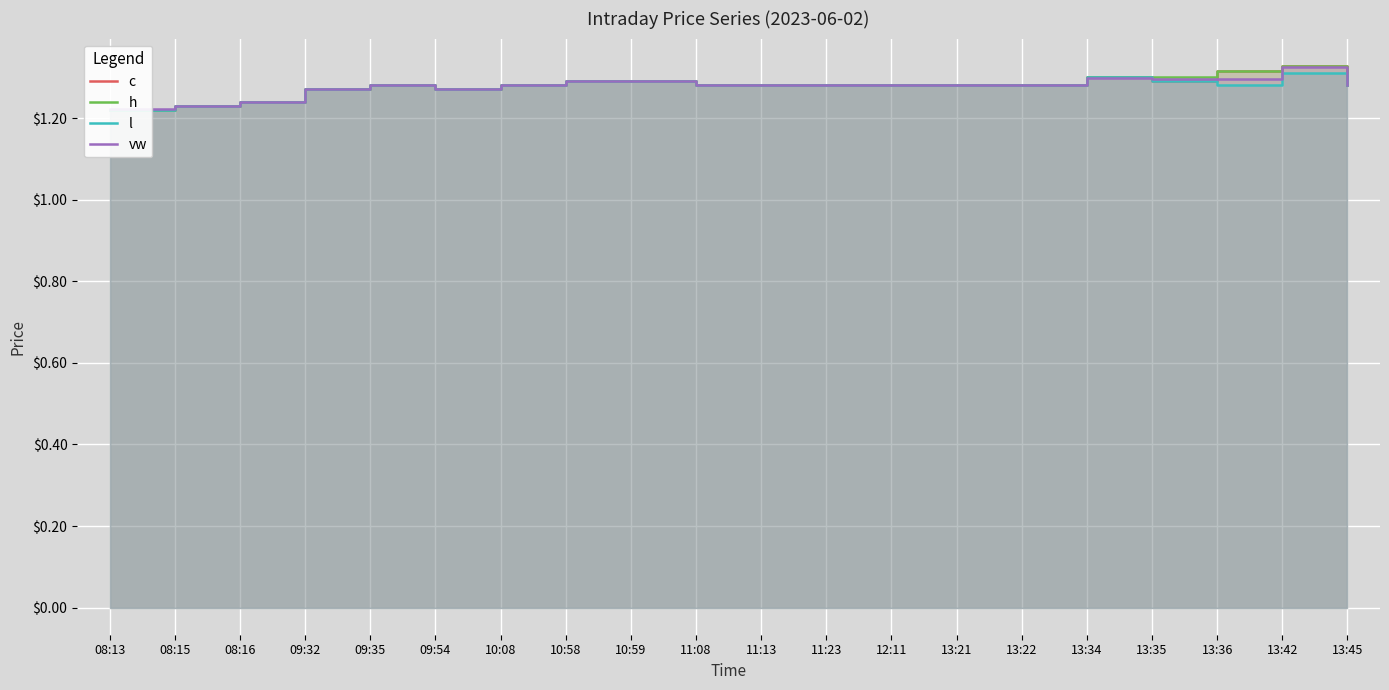

What is the sum of the h values at 10:59 and 08:16?

2.5